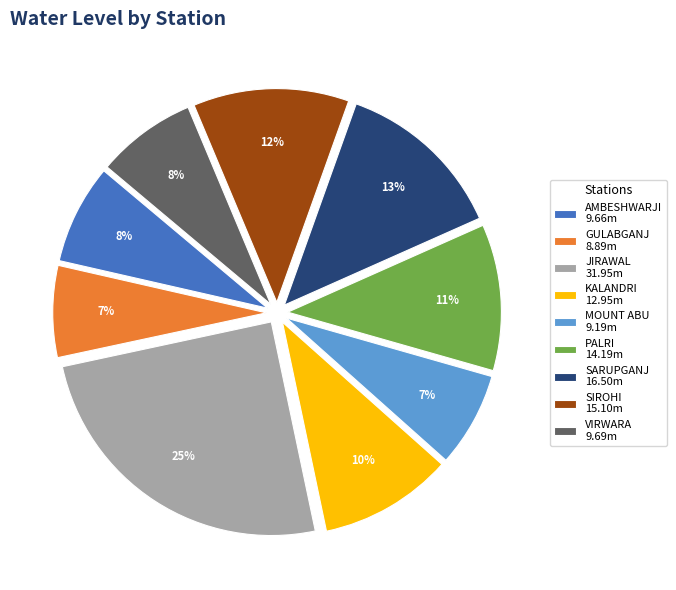

Is VIRWARA the majority of the pie?

No